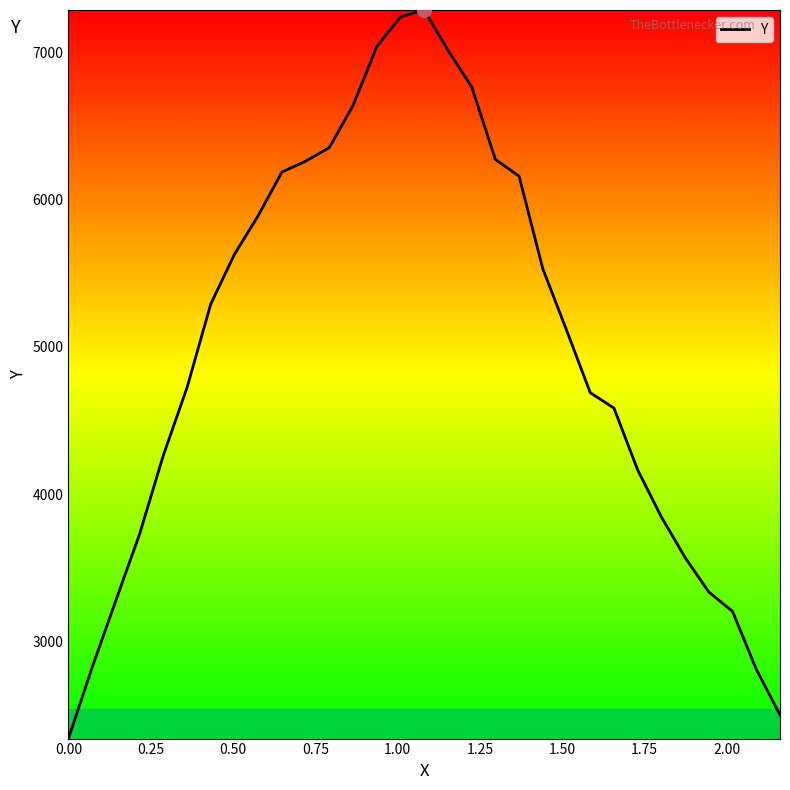

What is the greatest value displayed?

7285.8